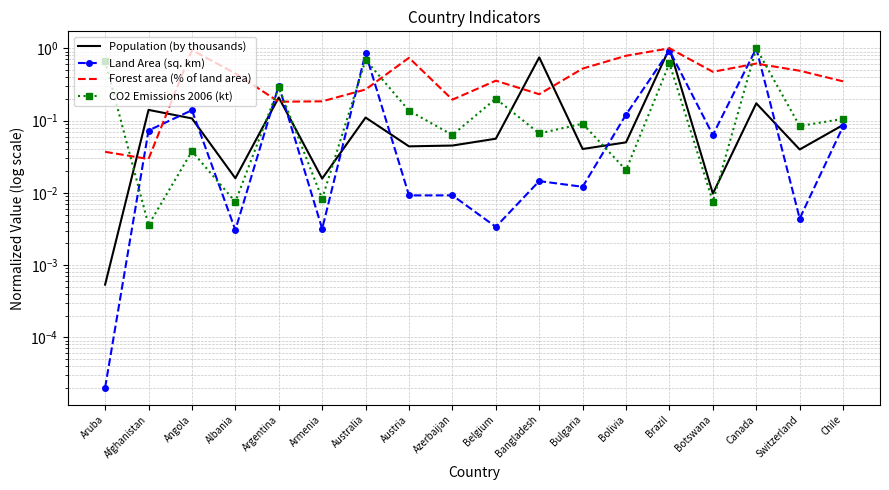

What is the value of the Forest area (% of land area) point at the 8th from the left?

0.7